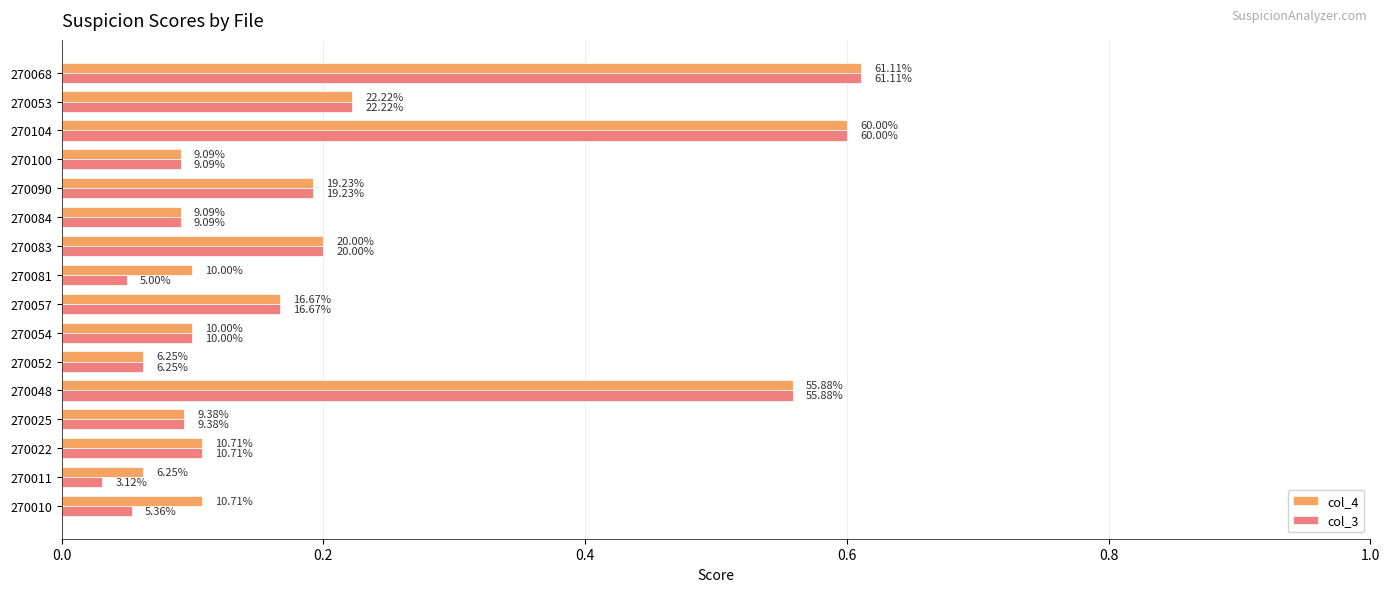

What are all the series names shown in the legend?

col_4, col_3